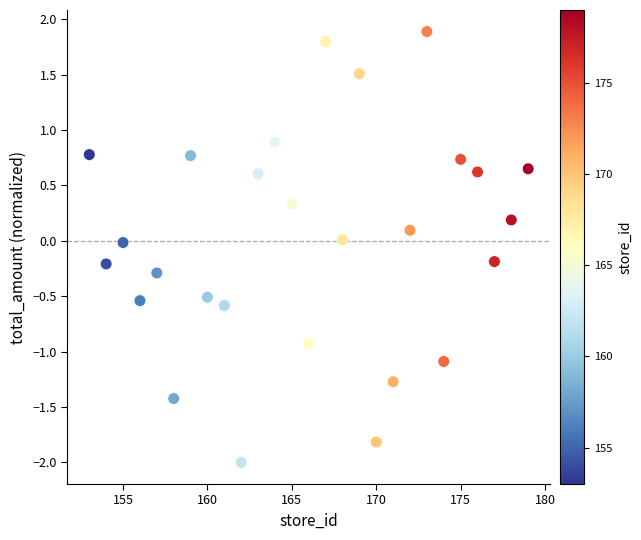

What is the range of Y values (max minus min)?

3.9